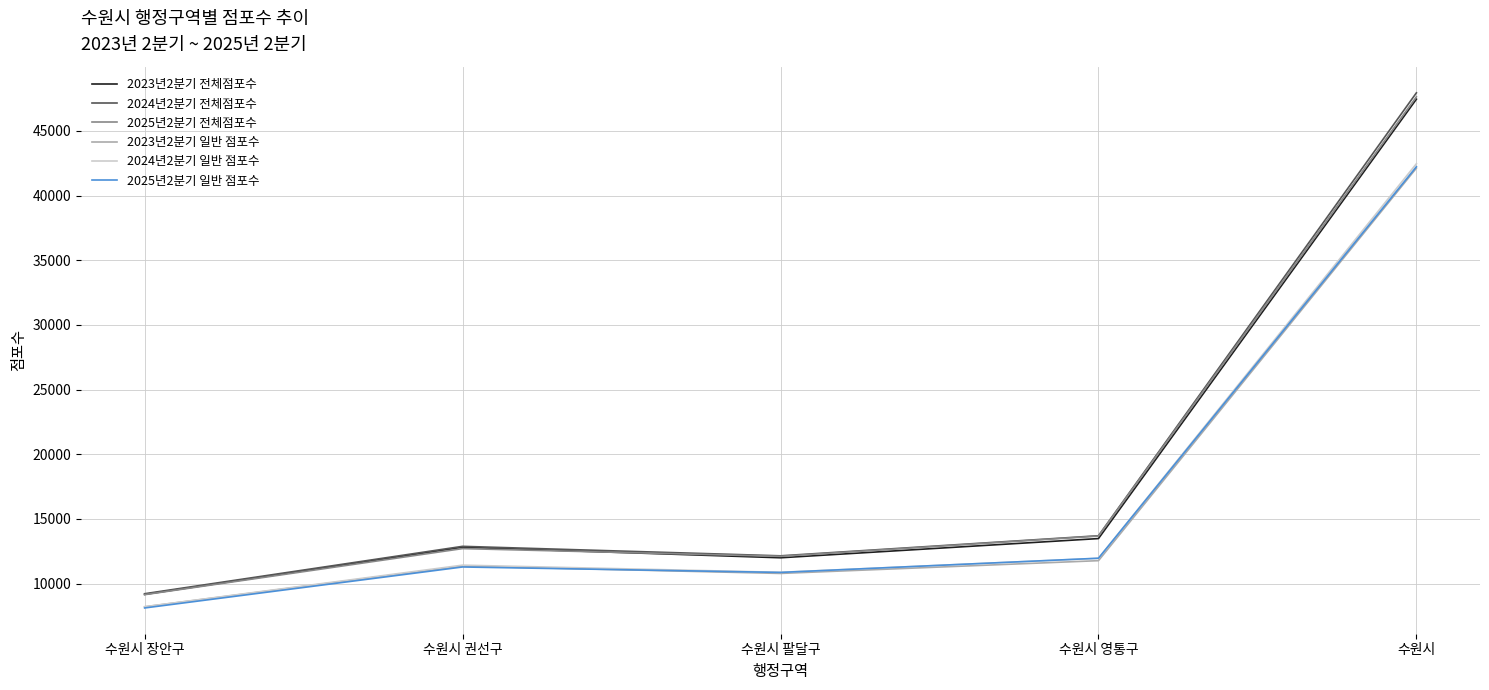

Which series has the widest spread of values?

2024년2분기 전체점포수